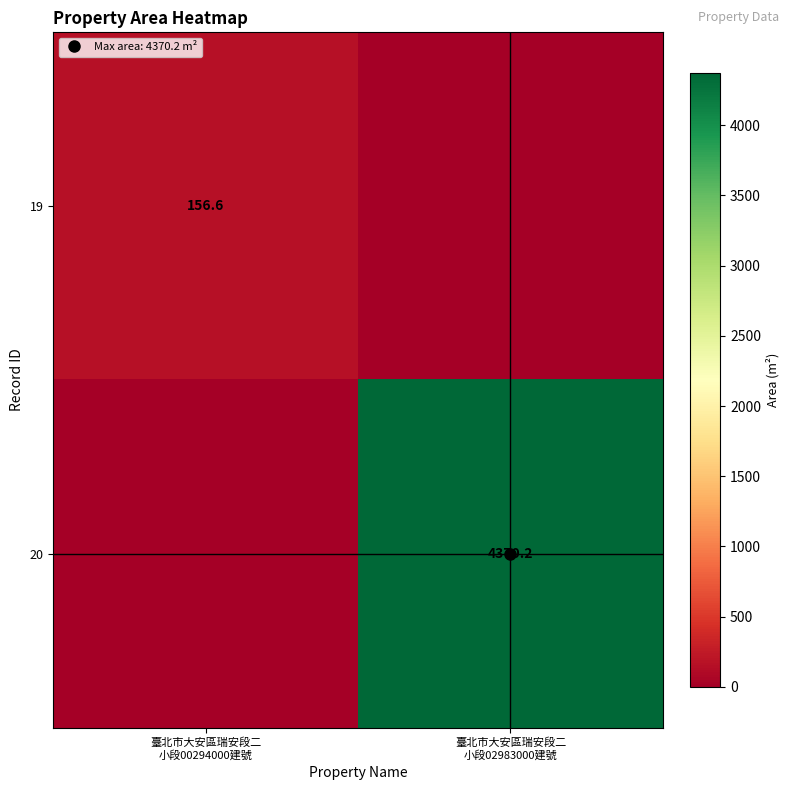

What is the maximum value for 19?

156.6